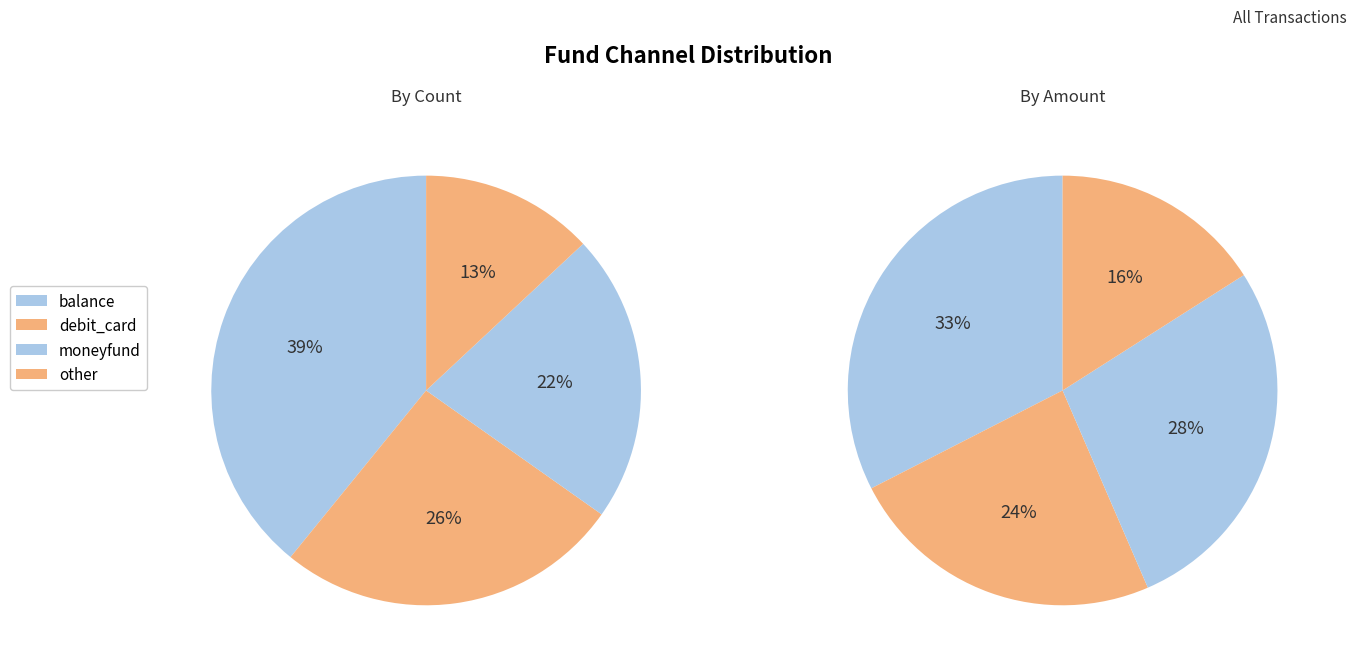

Approximately how many times larger is the value at debit_card compared to moneyfund?

1.2